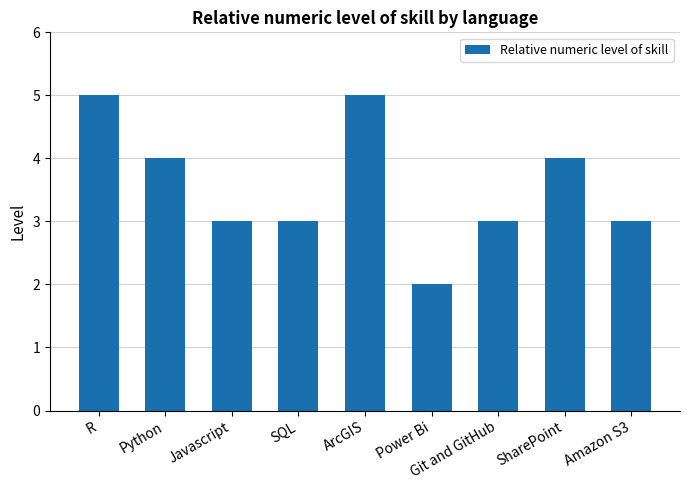

Read the value at Power Bi.

2